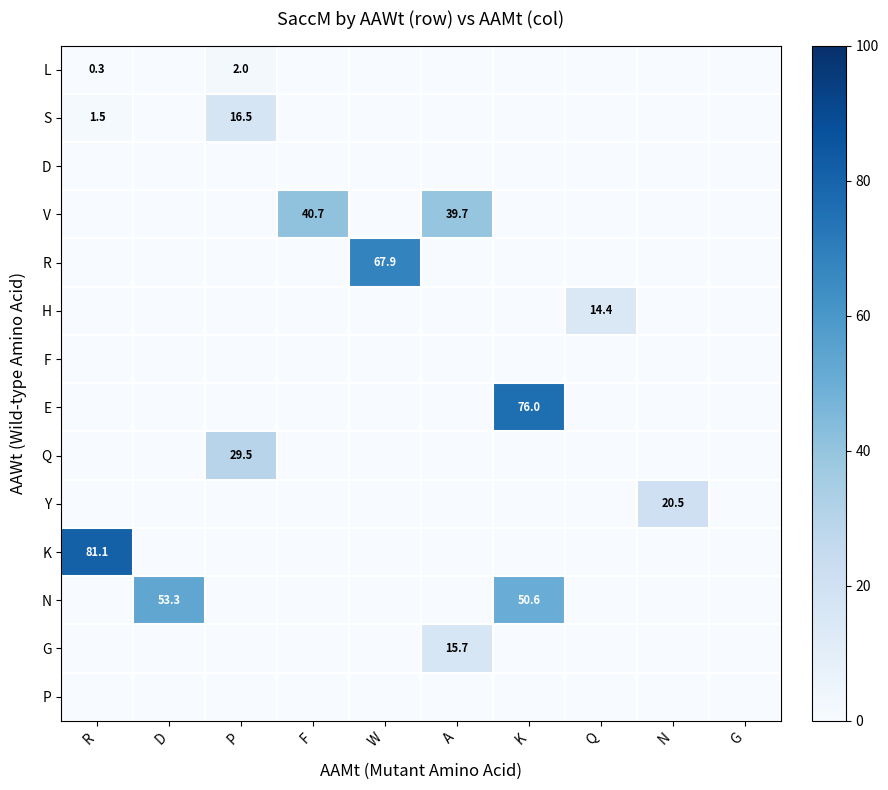

At K, list the series in order from smallest to largest.

L, S, D, V, R, H, F, Q, Y, K, G, P, N, E